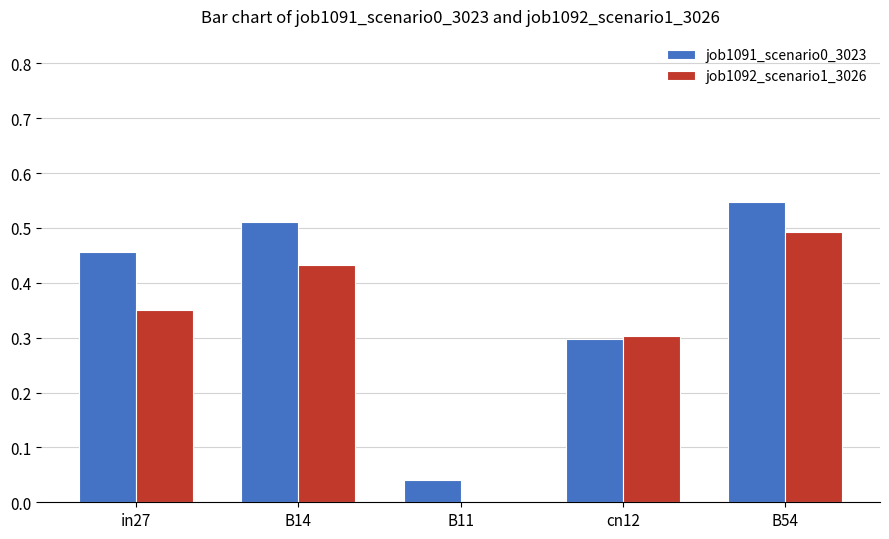

Which category has the highest value in the job1091_scenario0_3023 series?

B54